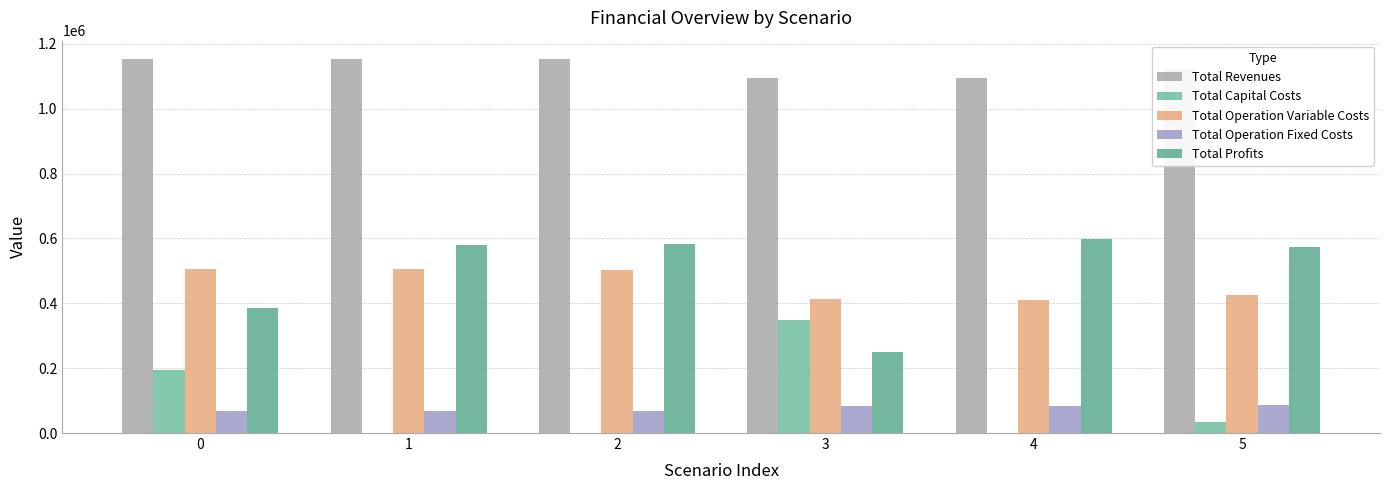

Are the bars horizontal?

No